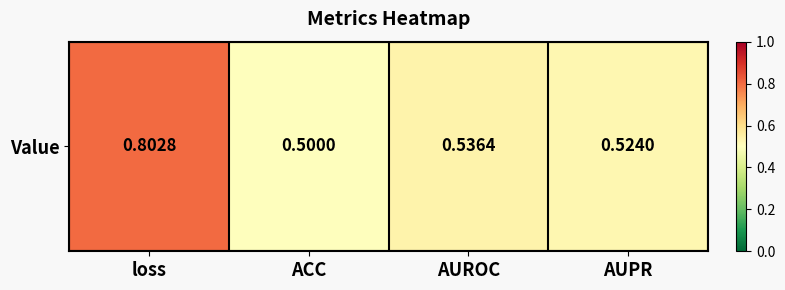

Which category has the highest value across all series?

loss